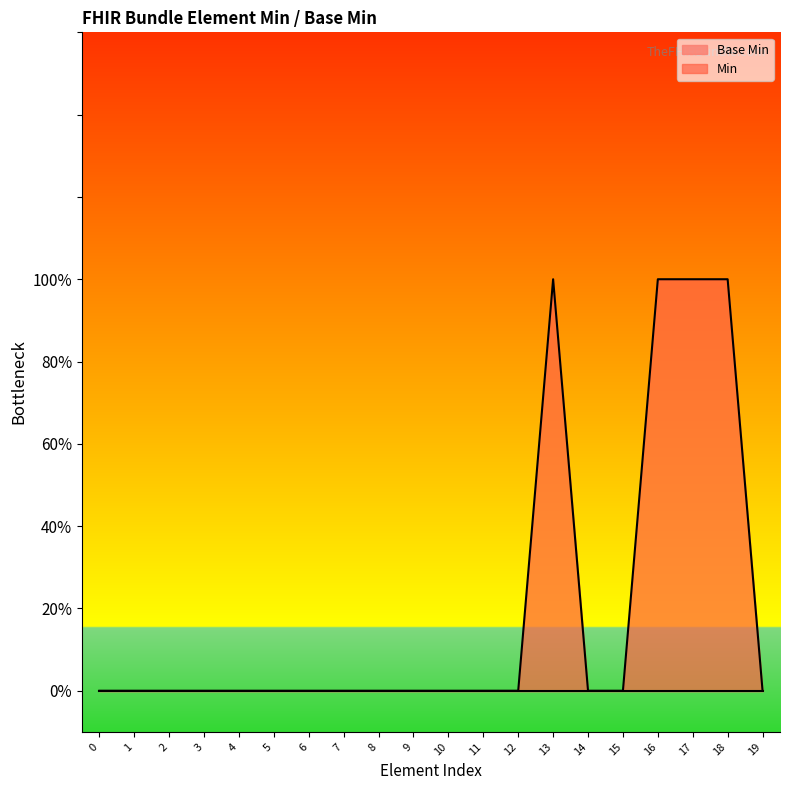

What is the difference between the second highest and second lowest values?

1